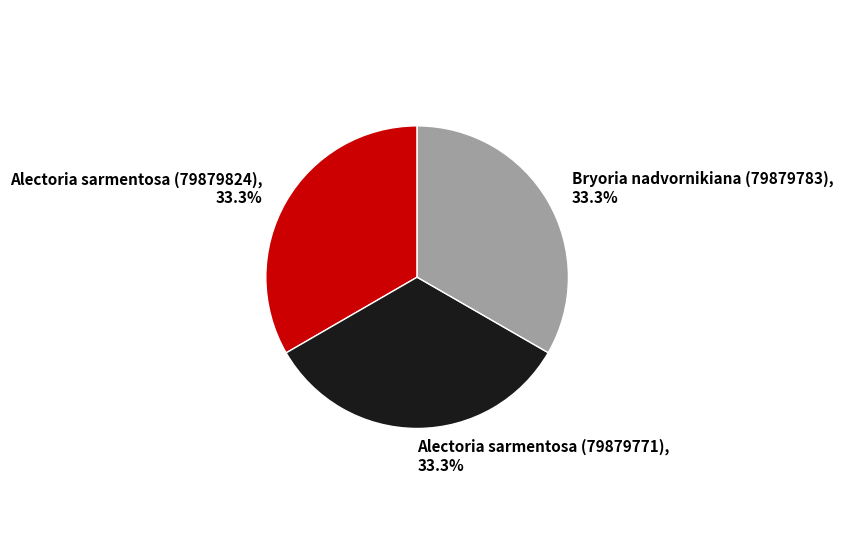

Approximately how many times larger is the value at Alectoria sarmentosa (79879771), 33.3% compared to Alectoria sarmentosa (79879824), 33.3%?

1.0